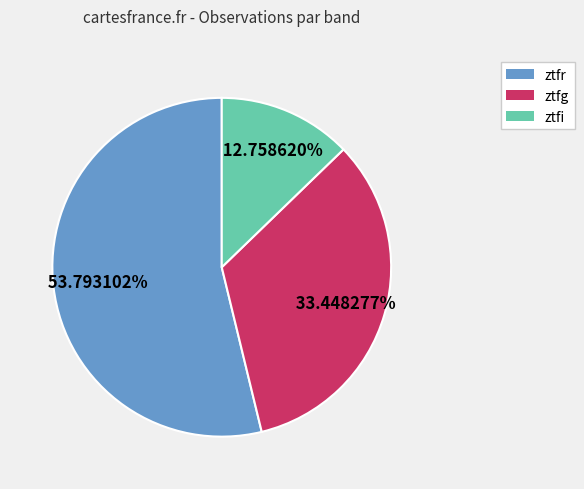

Approximately how many times larger is the value at ztfg compared to ztfi?

2.6